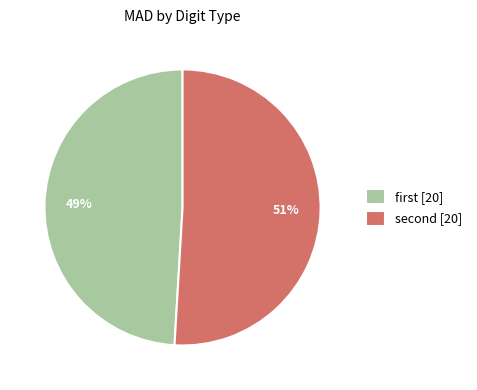

Rank the categories by value from lowest to highest.

first [20], second [20]